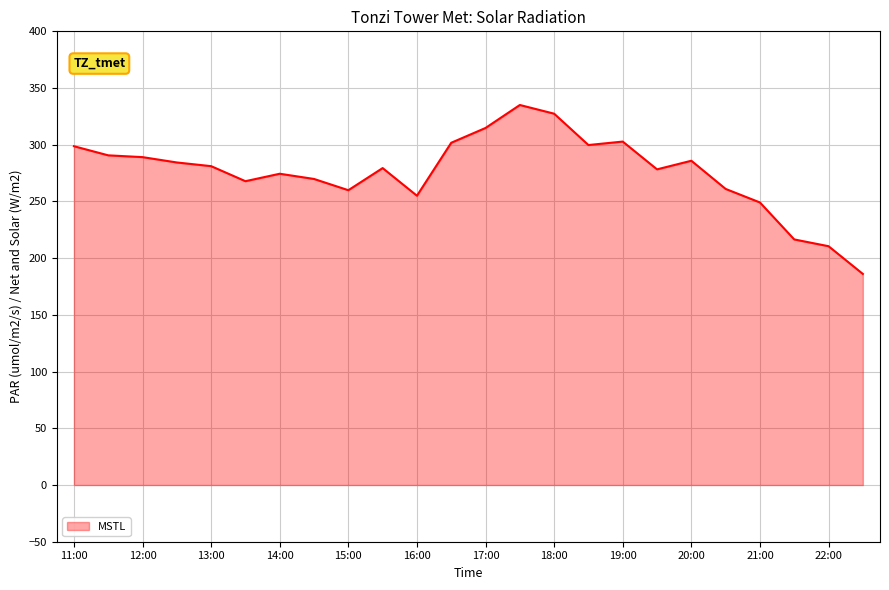

What is the maximum value shown in the chart?

335.1